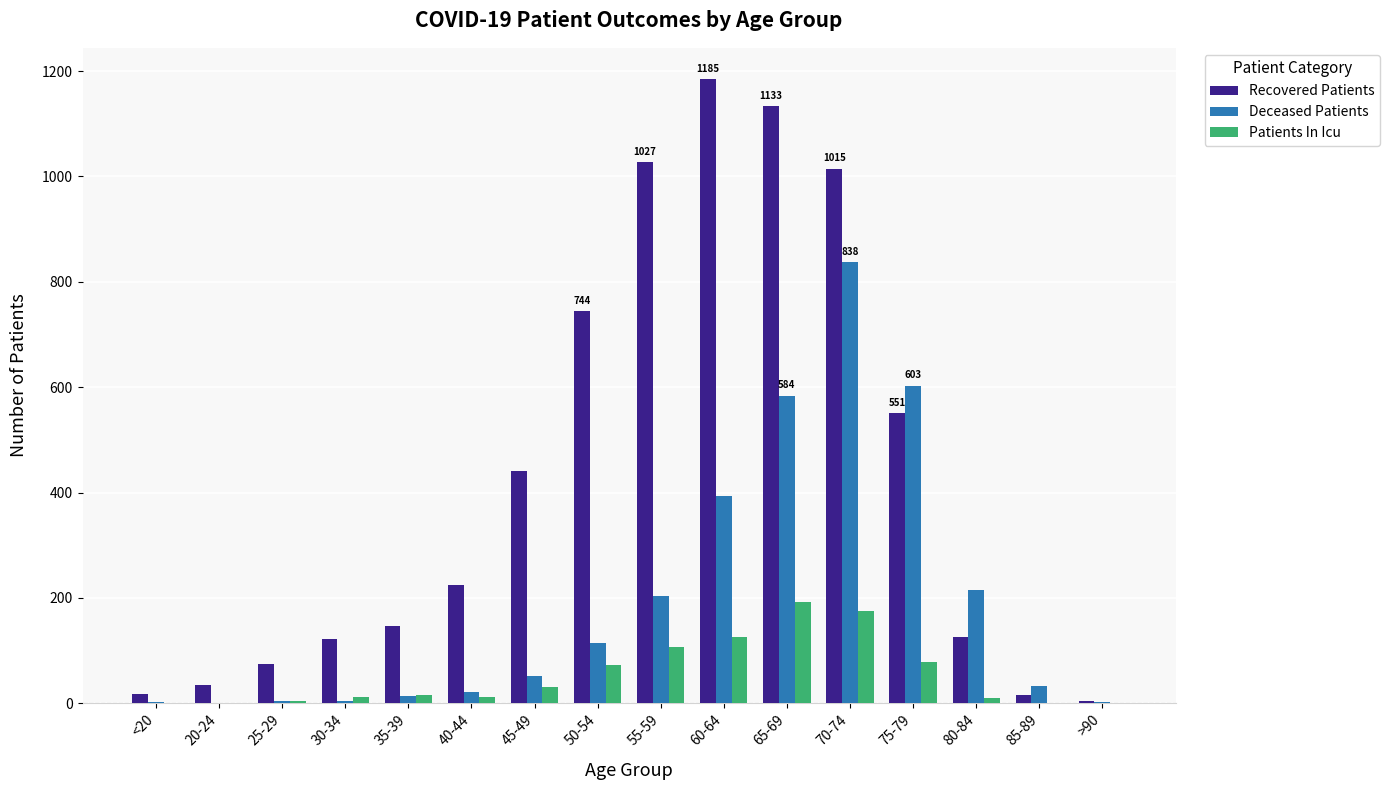

How many categories are shown in the chart?

16